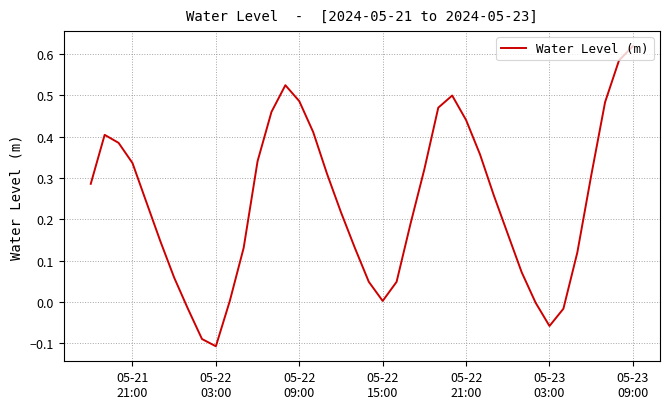

What is the difference between the maximum and minimum values?

0.7